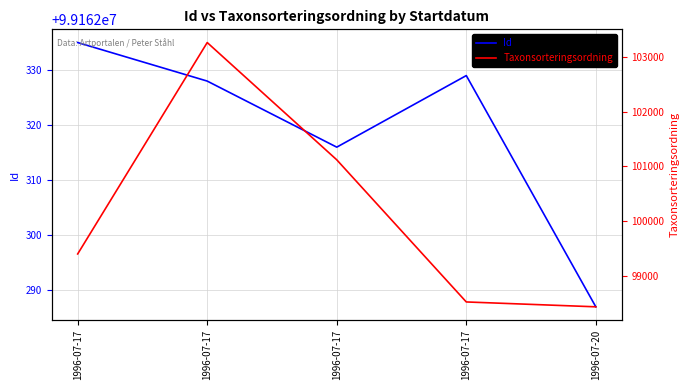

In Taxonsorteringsordning, how many points are higher than both neighbors (excluding endpoints)?

1